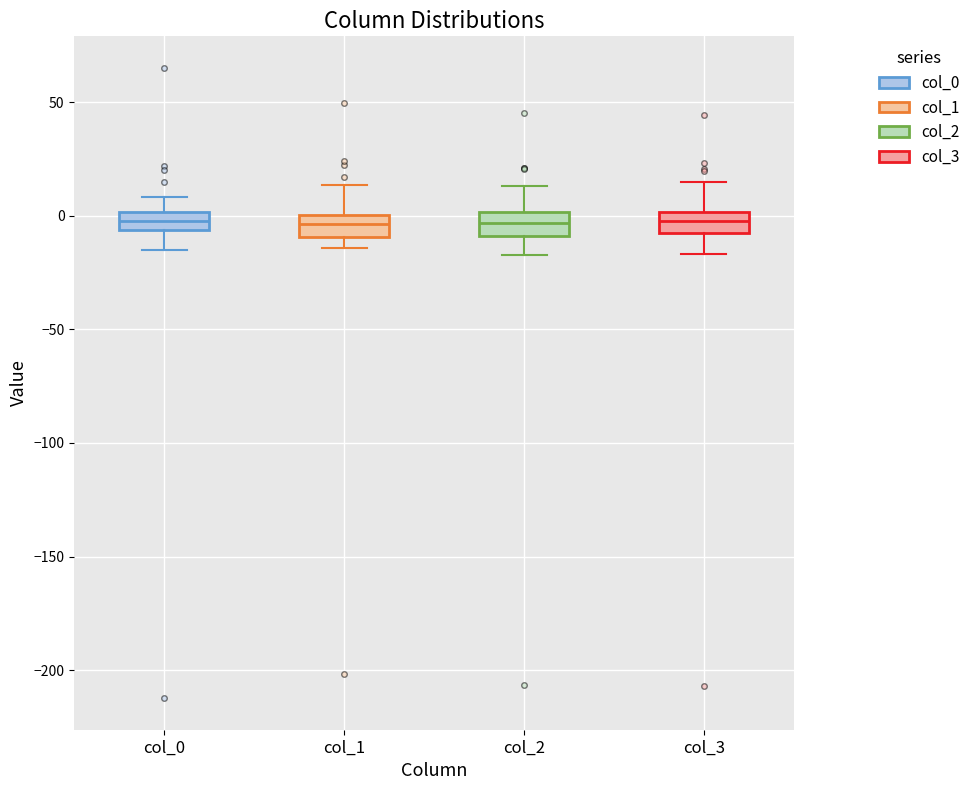

Reading left to right, read every box against the y-axis: the position of its median line, the range the box covers, and the ends of its whiskers. The values are not printed on the chart, so give them approximately, as read against the axis.

col_0: median 0 (inside the box), box -5 to 0, whiskers -15 to 10
col_1: median -5, box -10 to 0, whiskers -15 to 15
col_2: median -5, box -10 to 0, whiskers -15 to 15
col_3: median 0 (inside the box), box -10 to 0, whiskers -15 to 15